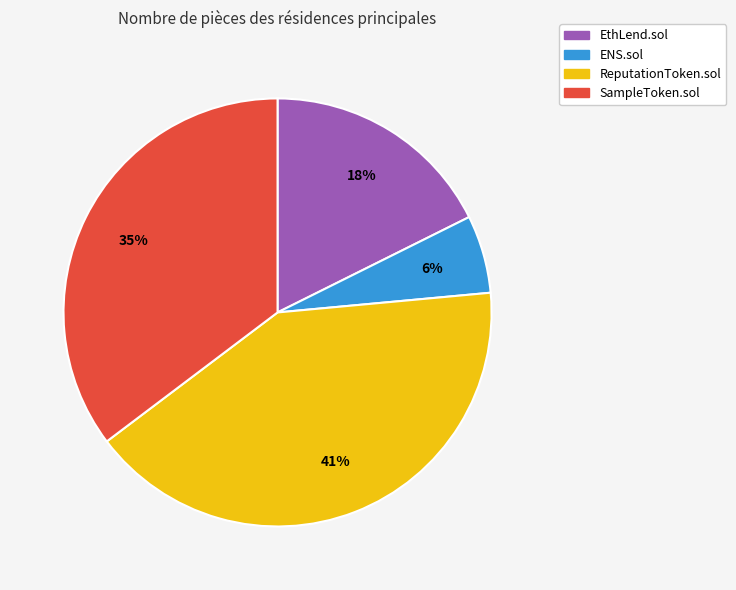

Is the sum of EthLend.sol and ENS.sol greater than half?

No